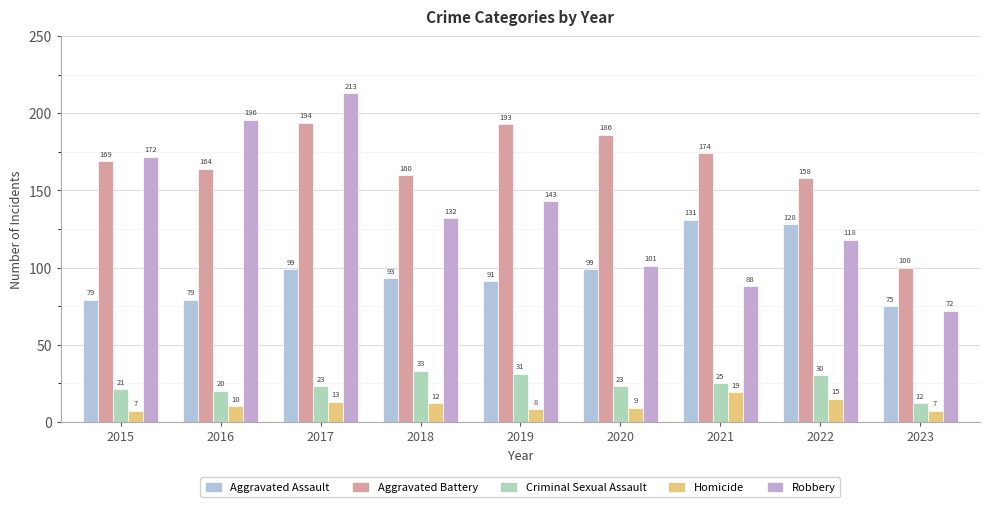

How many series are shown in this chart?

5